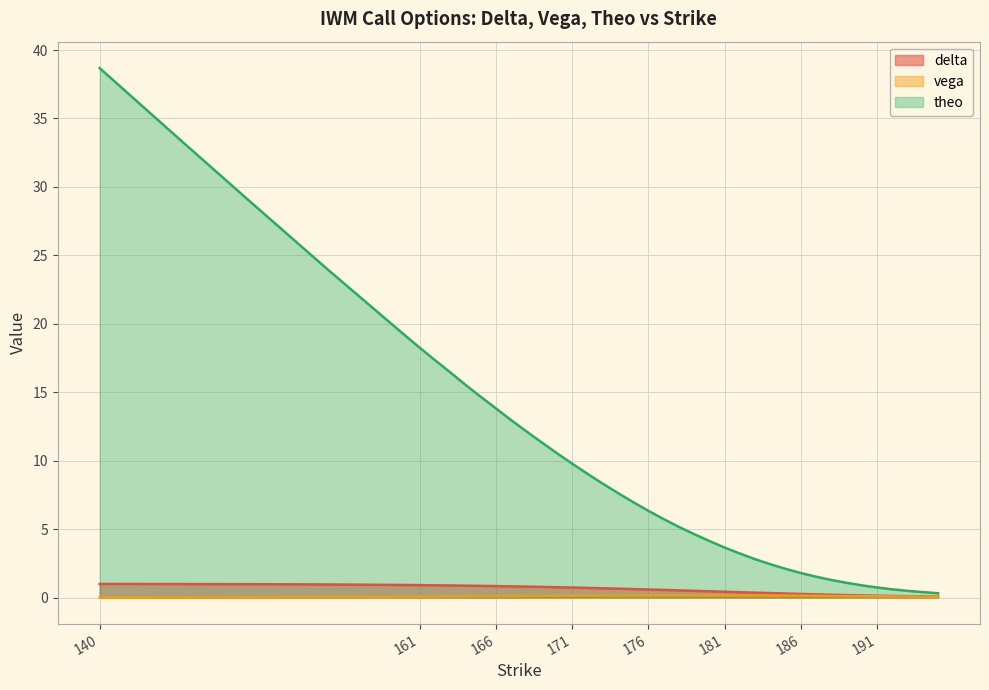

What is the value of the delta point at the 35th from the left?

0.2